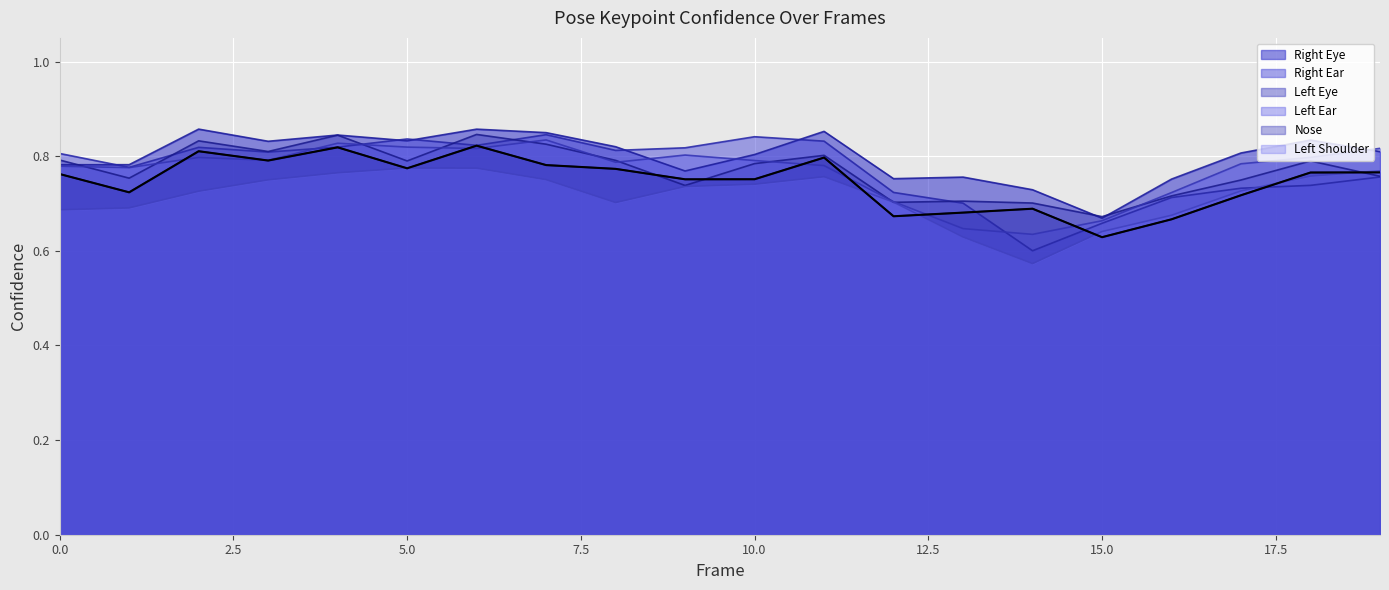

True or false: a_left_eye_confidence and a_right_eye_confidence cross at least once.

True